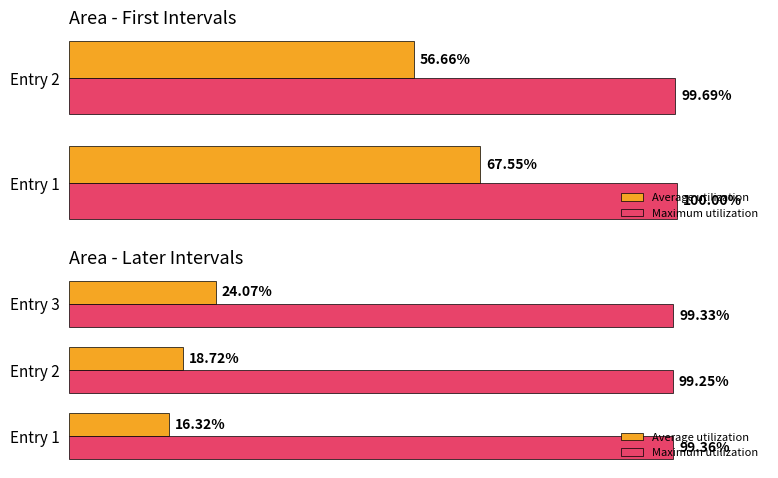

How many groups of bars are there?

3